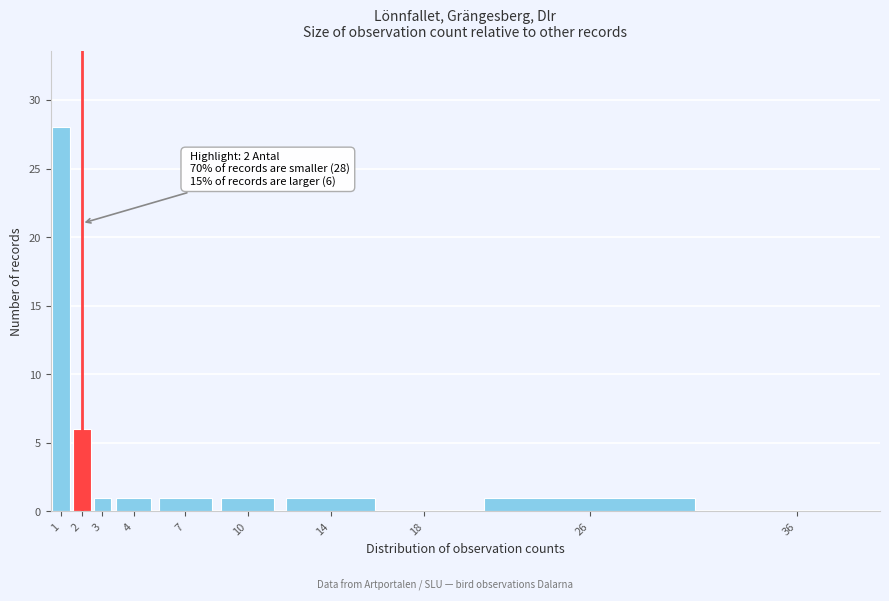

Reading right to left, extract all data points from this chart.

36=0	26=1	18=0	14=1	10=1	7=1	4=1	3=1	2=6	1=28